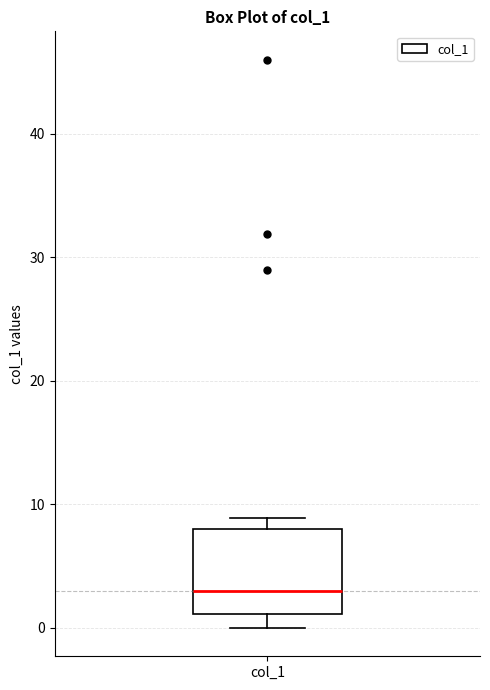

Transcribe this box plot: give where the median line is, the range the box spans, and where the two whiskers end, as read against the y-axis. The values are not printed on the chart, so give them approximately, as read against the axis.

median 3, box 1 to 8, whiskers 0 to 9